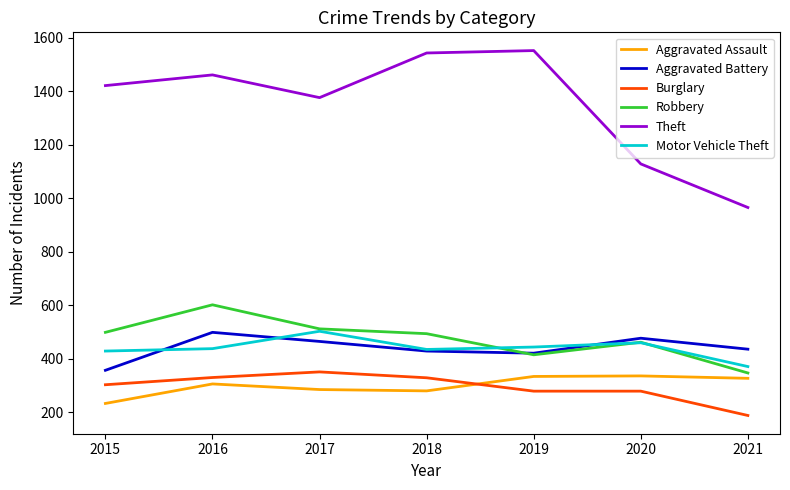

True or false: Aggravated Assault and Motor Vehicle Theft cross at least once.

False